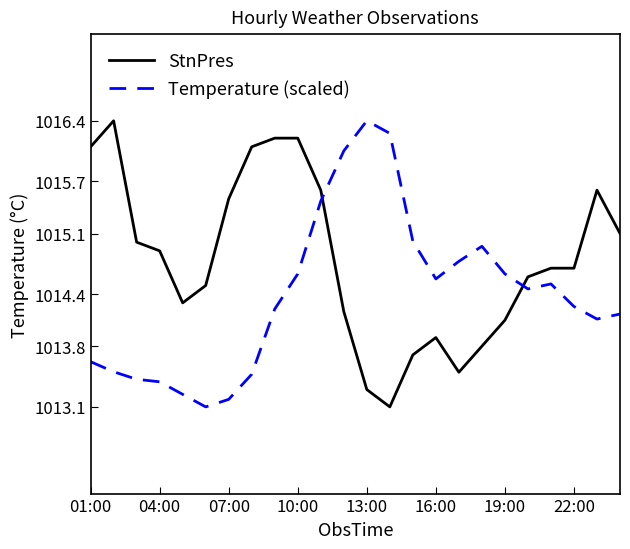

What is the highest value of the StnPres series?

1016.4